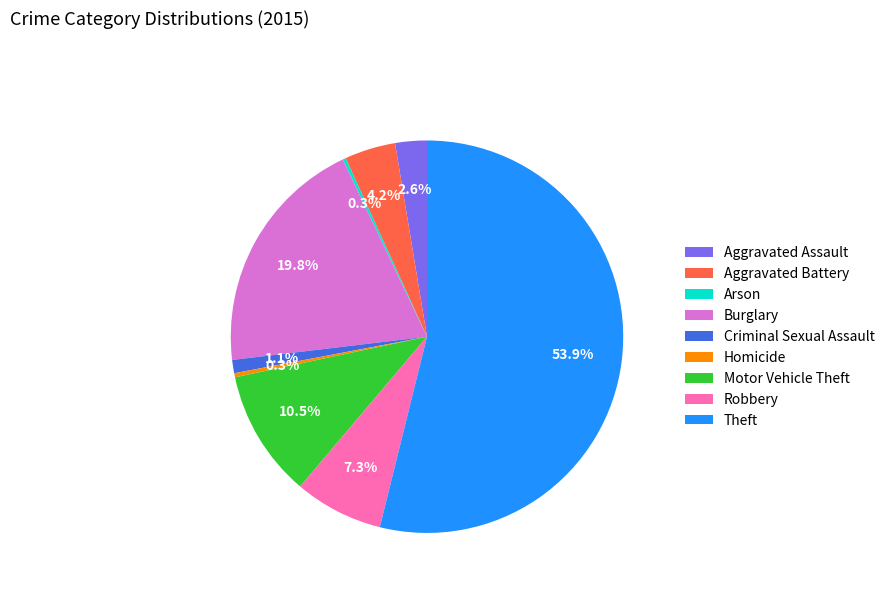

What is the ratio of the value at Aggravated Battery to the value at Aggravated Assault?

1.6